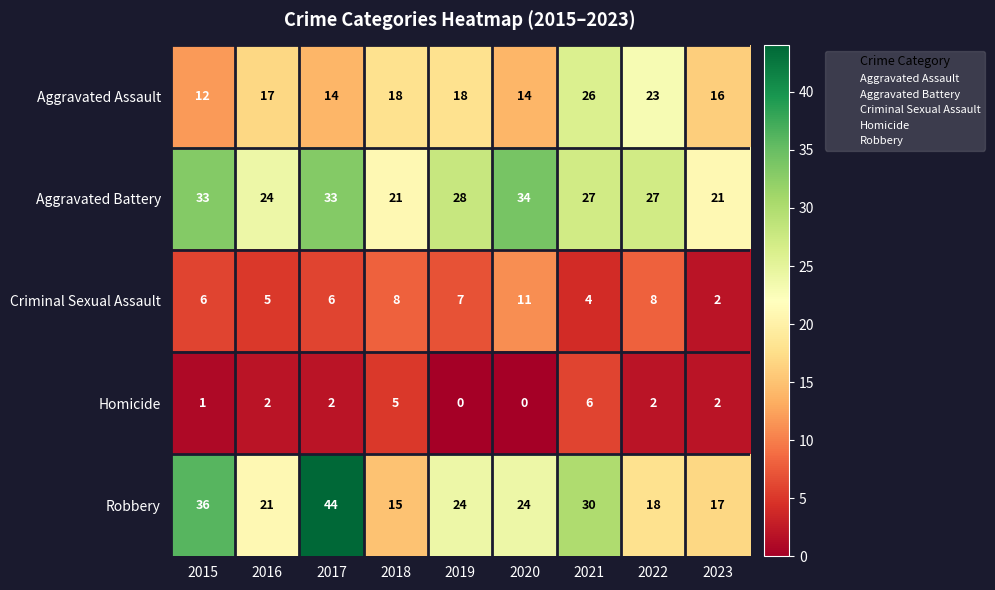

Is it true that Aggravated Battery equals 28 at 2019?

True